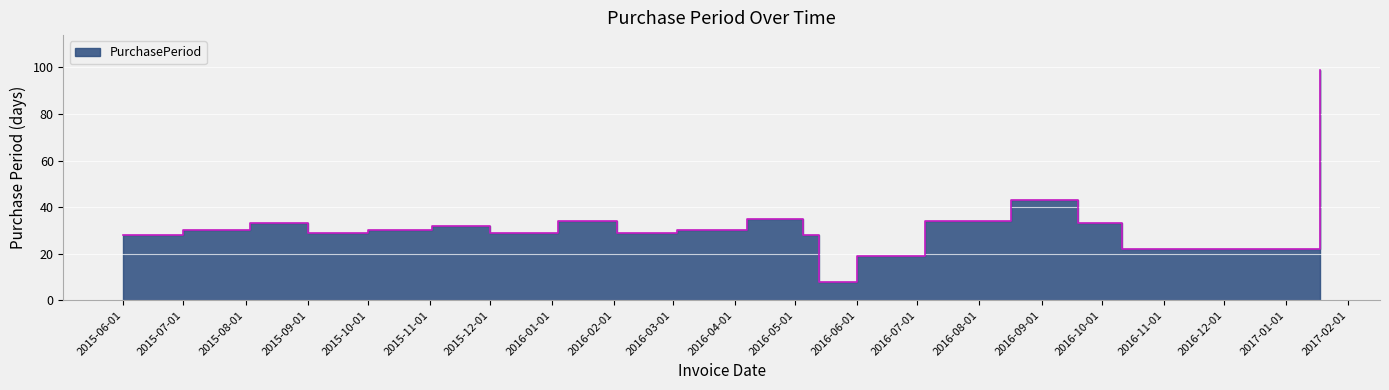

True or false: there are more than 0 points higher than both neighbors.

True